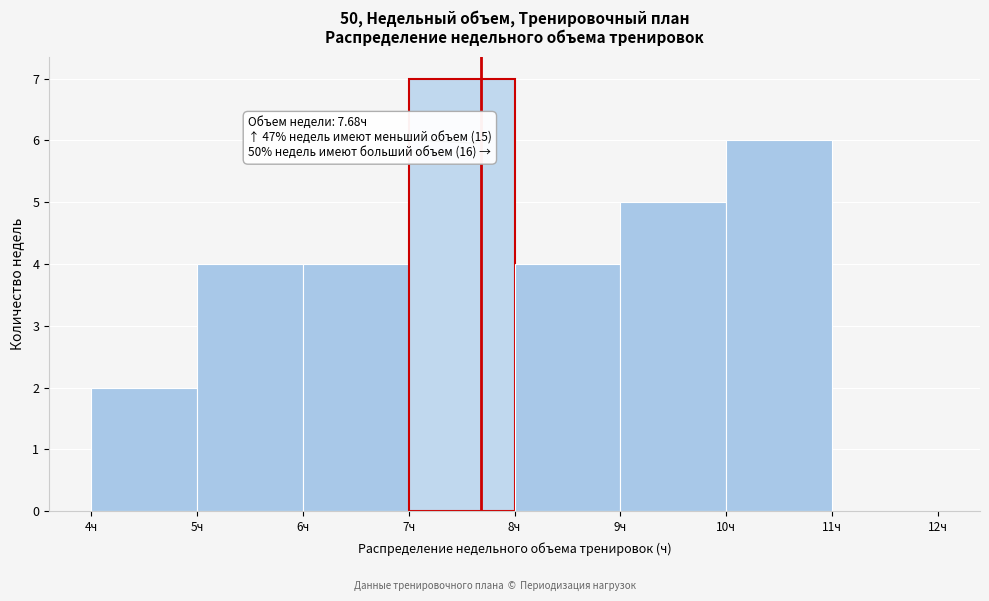

Which range on the x-axis has the tallest bar?

7 to 8